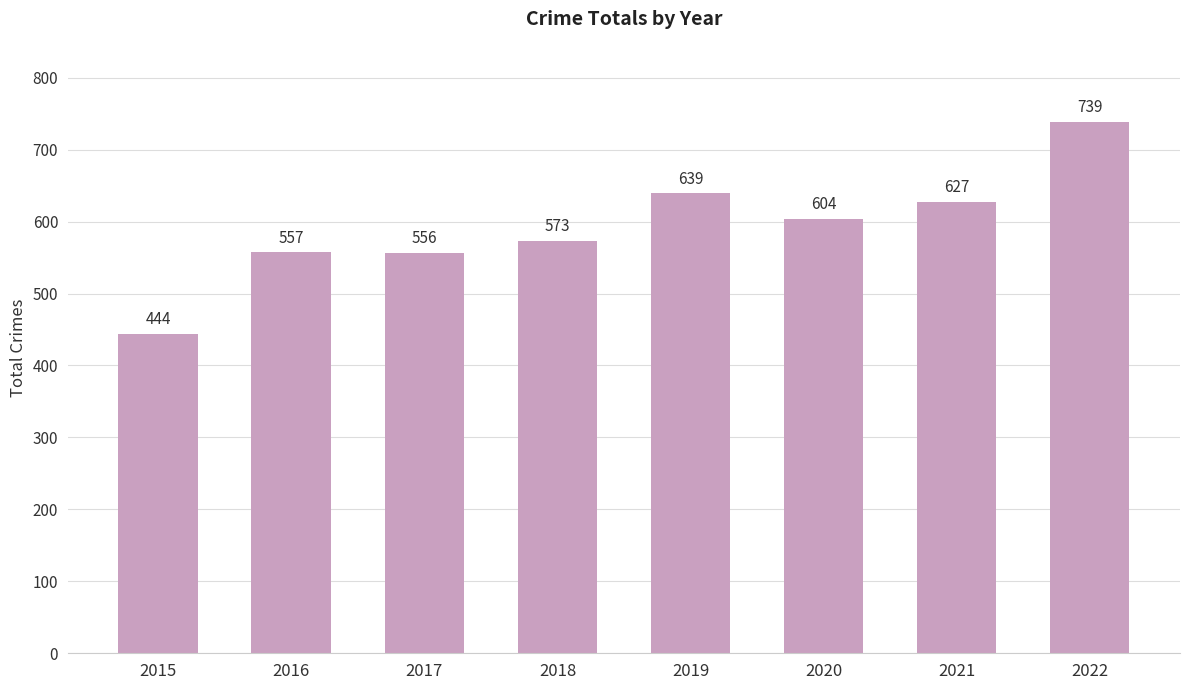

What is the change in value from 2018 to 2019?

+66